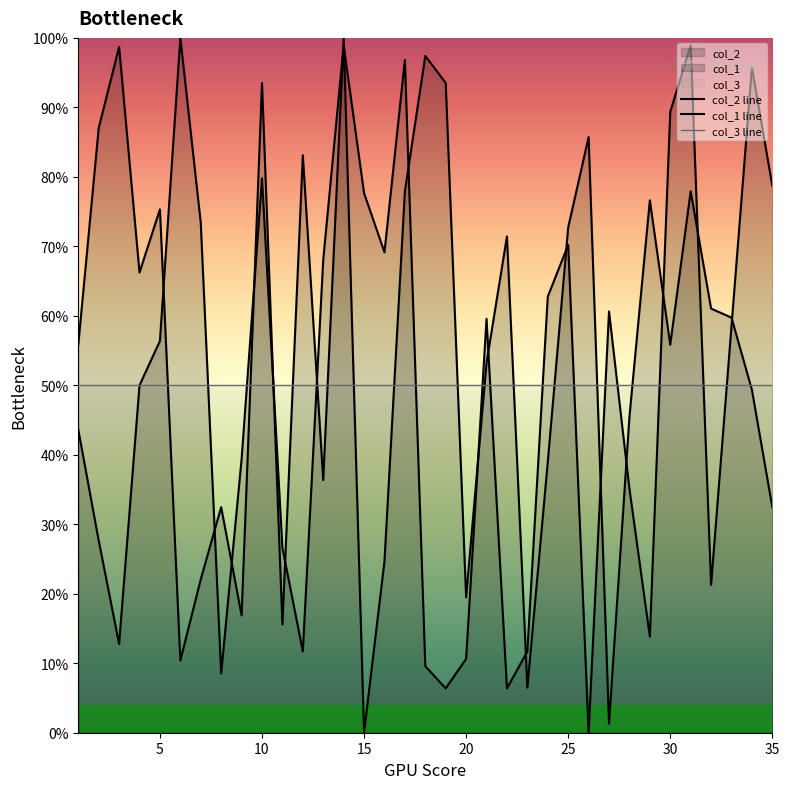

At how many categories does at least one series exceed 0?

35